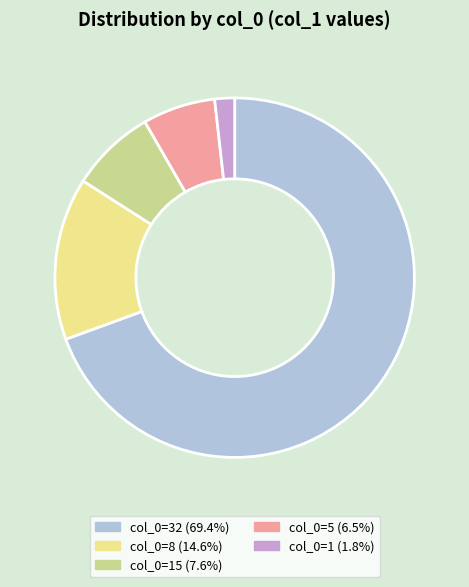

Does col_0=15 (7.6%) account for over 50% of the chart?

No